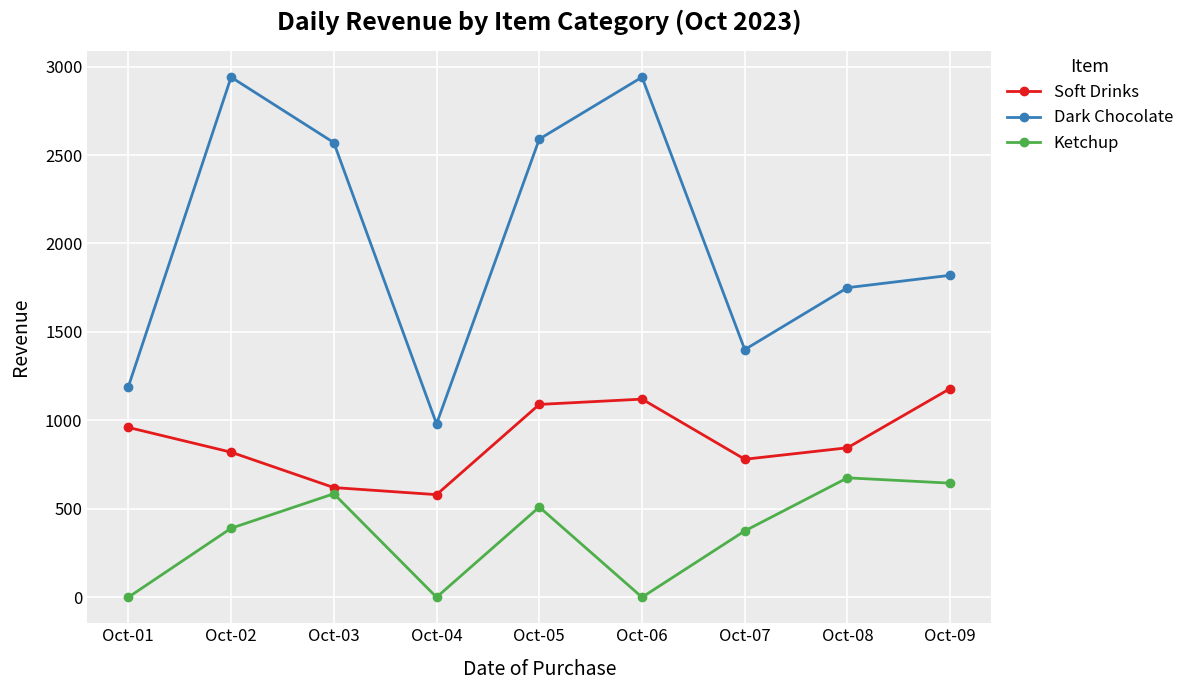

Which category has the highest value in the Ketchup series?

Oct-08